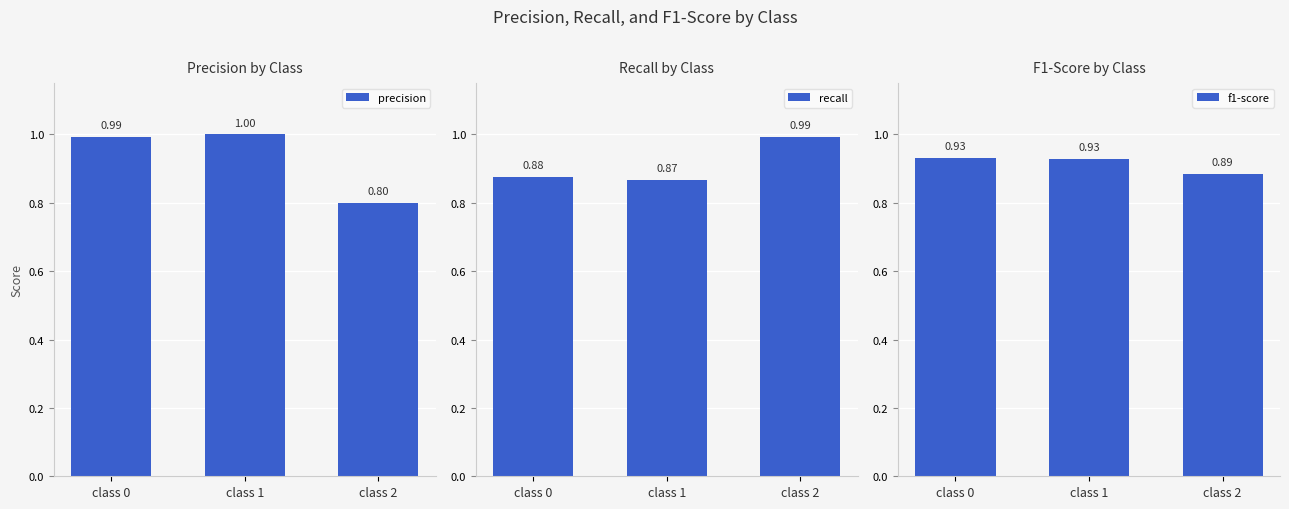

Reading left to right, transcribe all the data shown in this chart.

precision: class 0=1.0	class 1=1.0	class 2=0.8
recall: class 0=0.9	class 1=0.9	class 2=1.0
f1-score: class 0=0.9	class 1=0.9	class 2=0.9